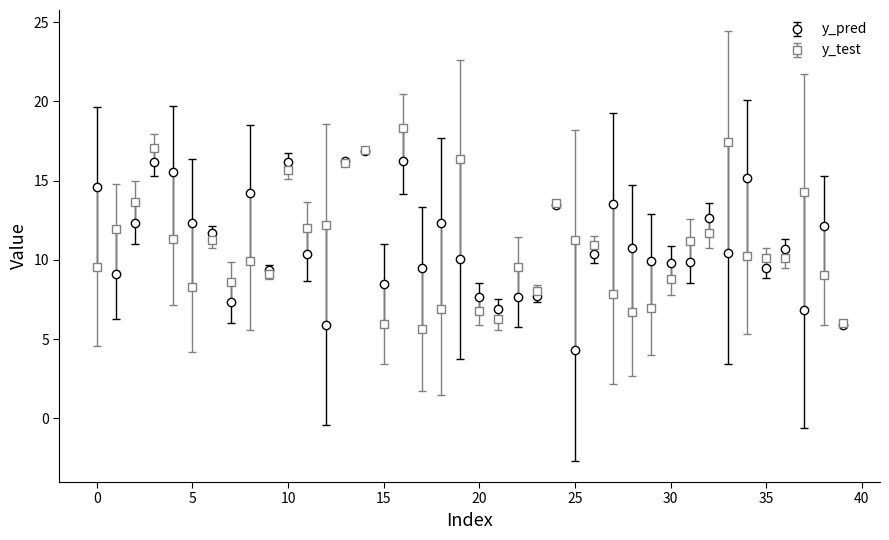

What is the lowest value of the y_test series?

5.6